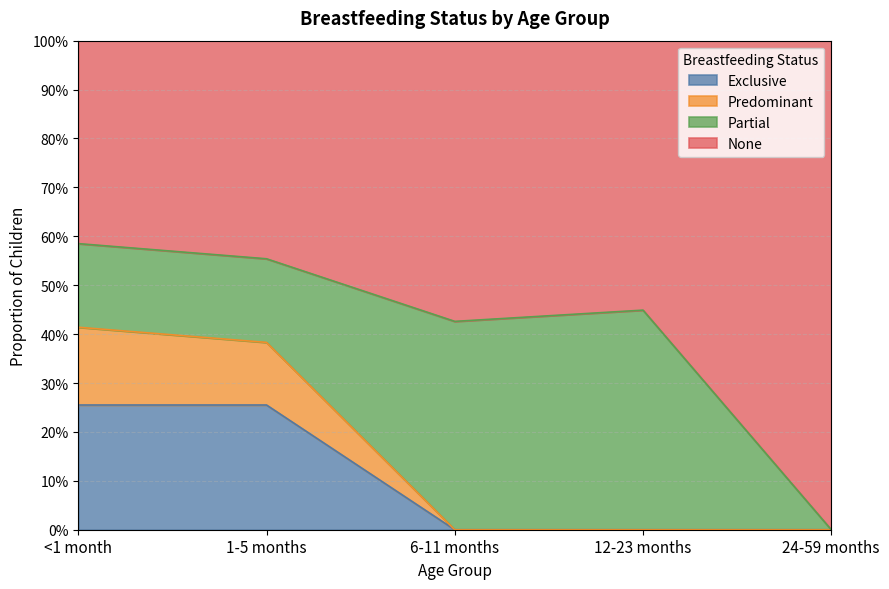

What position from the right is 24-59 months?

1